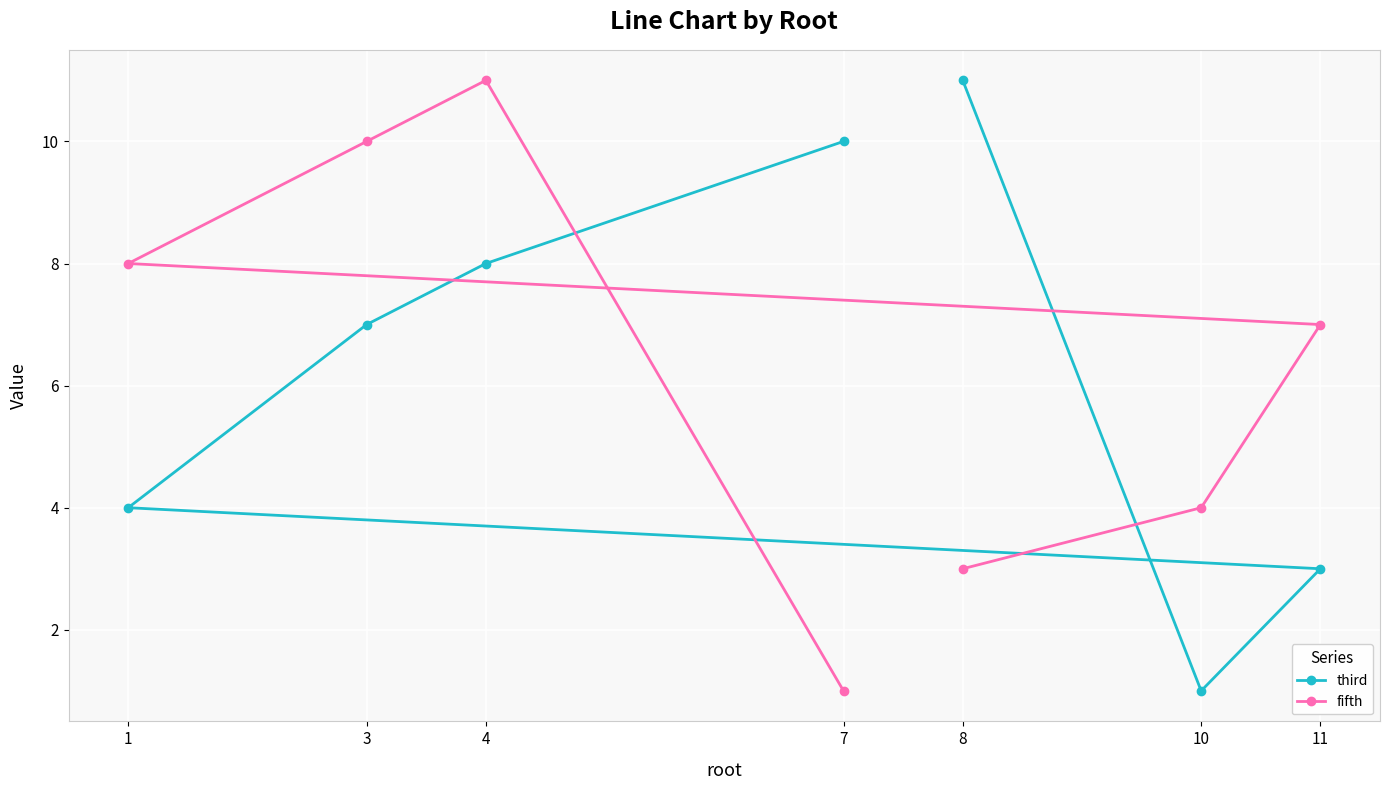

What is the value of the third point at the 2nd from the left?

7